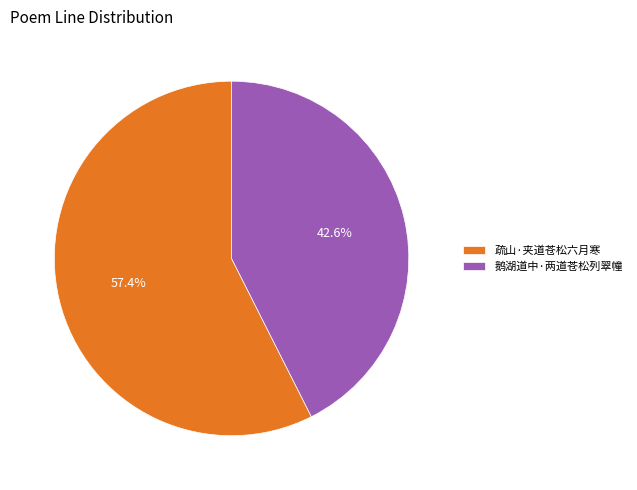

Between 鹅湖道中·两道苍松列翠幢 and 疏山·夹道苍松六月寒, which is larger?

疏山·夹道苍松六月寒